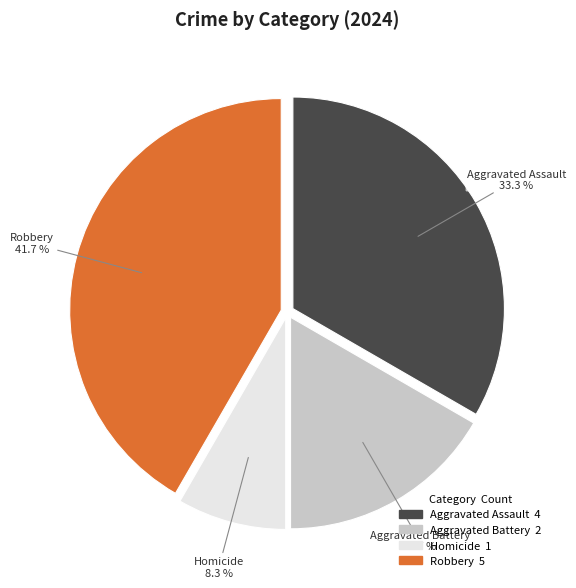

True or false: Robbery accounts for 56% of the total.

False